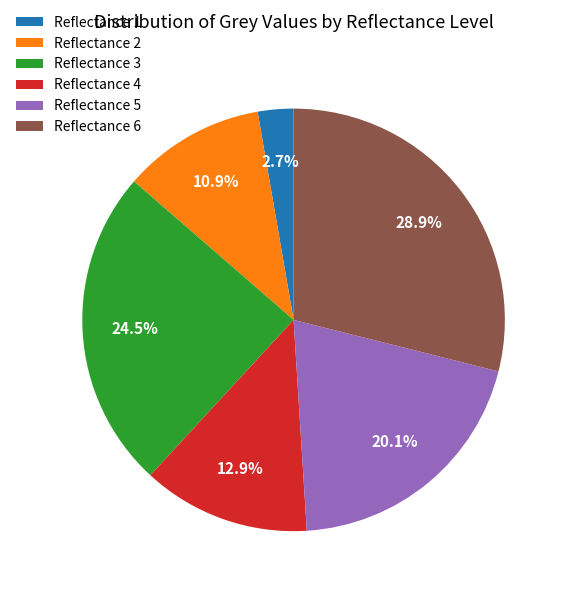

Which has a higher value, Reflectance 2 or Reflectance 5?

Reflectance 5